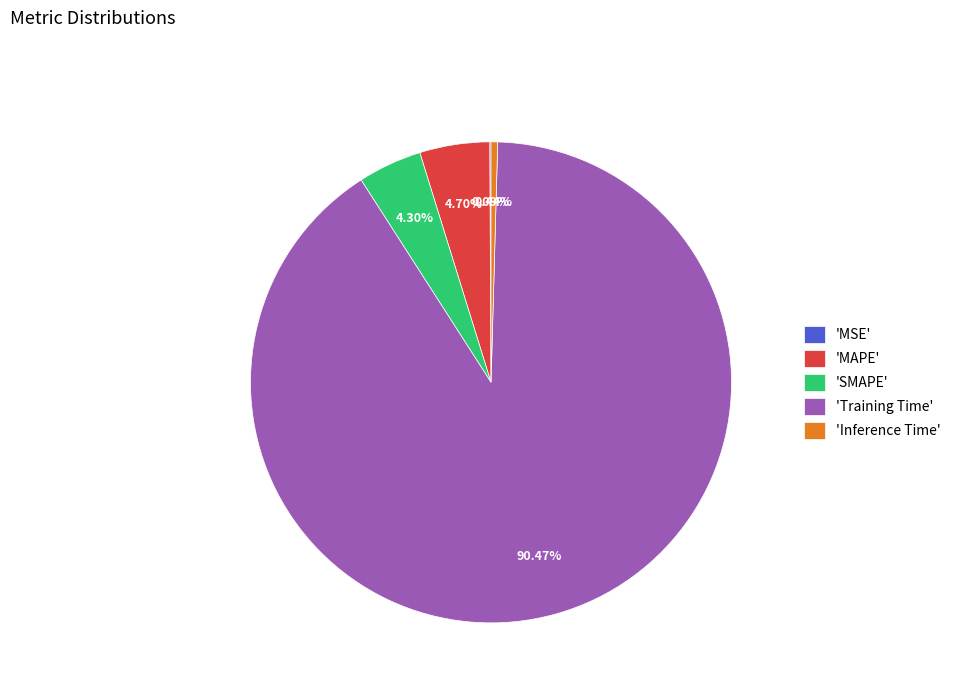

Is there a majority slice in this chart?

Yes